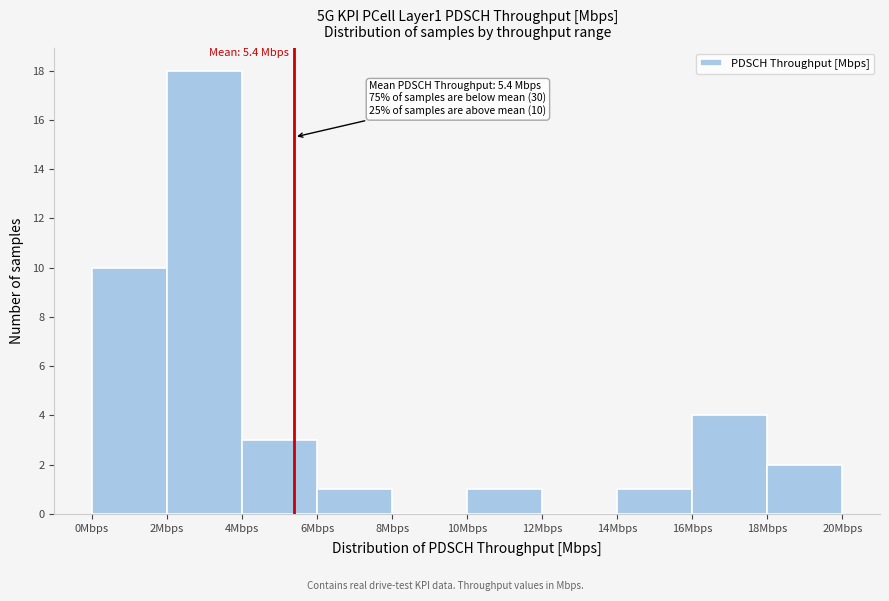

Over which range of the x-axis is the bar tallest?

2 to 4